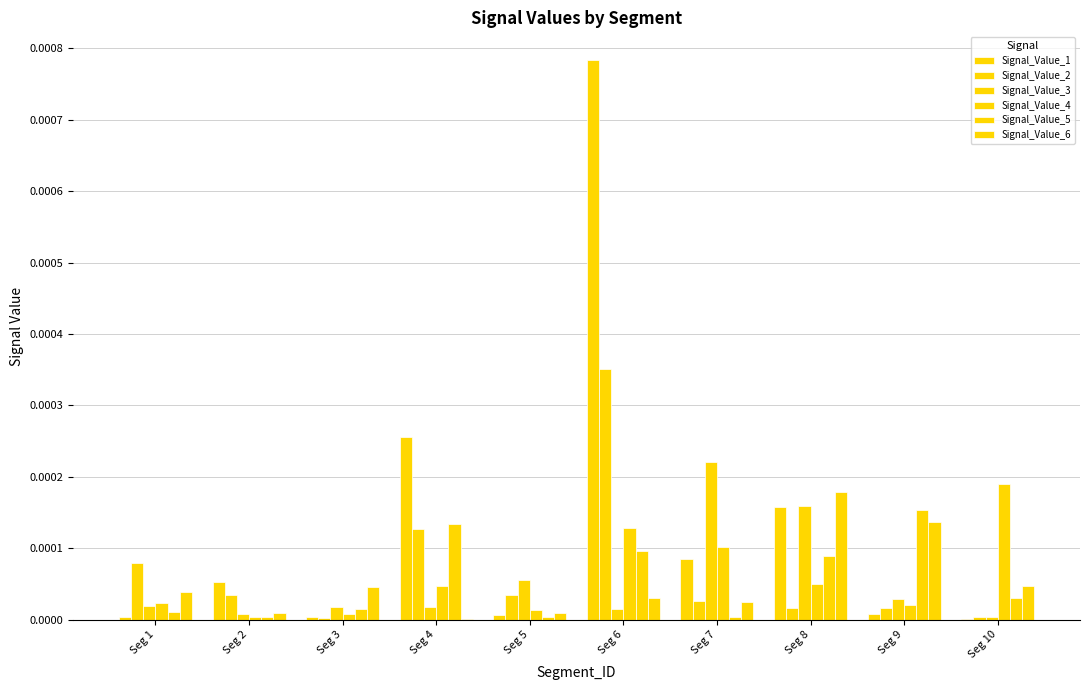

Which category has the highest value across all series?

Seg 6